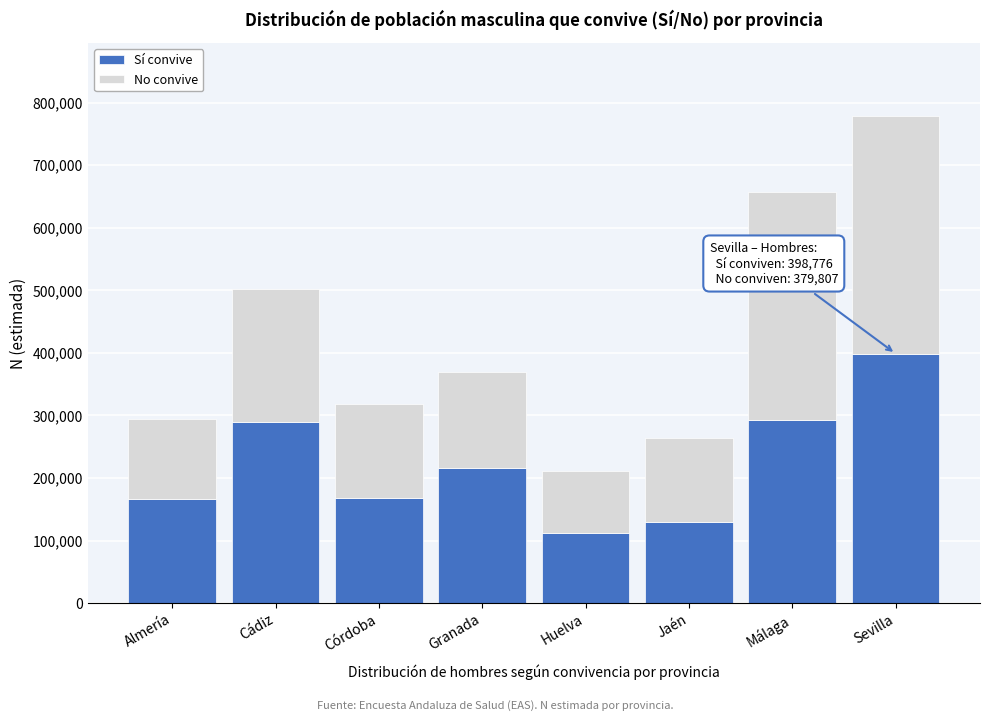

What is the highest value of the Sí convive series?

398776